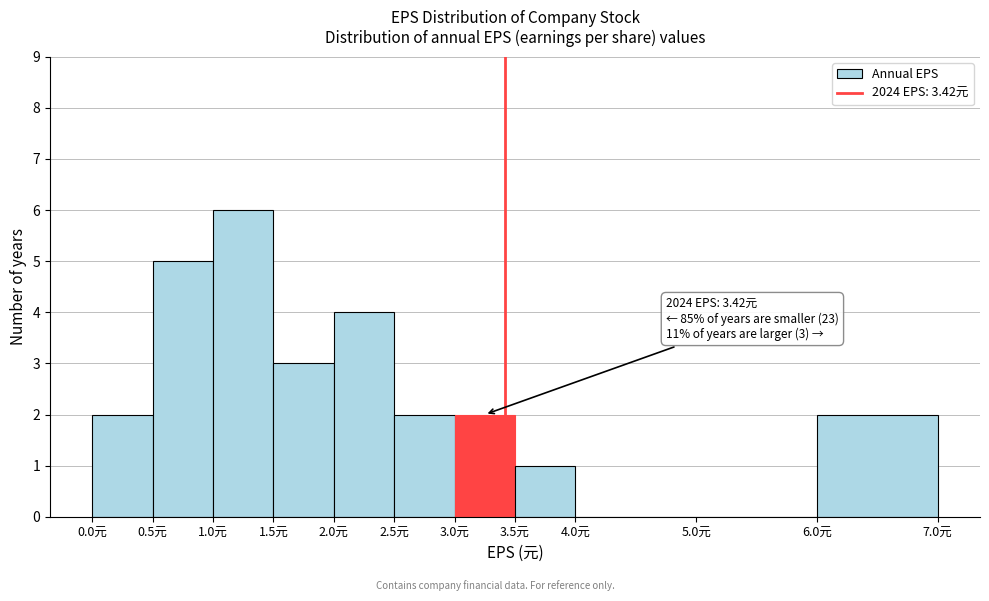

Over which range of the x-axis is the bar tallest?

1.0 to 1.5